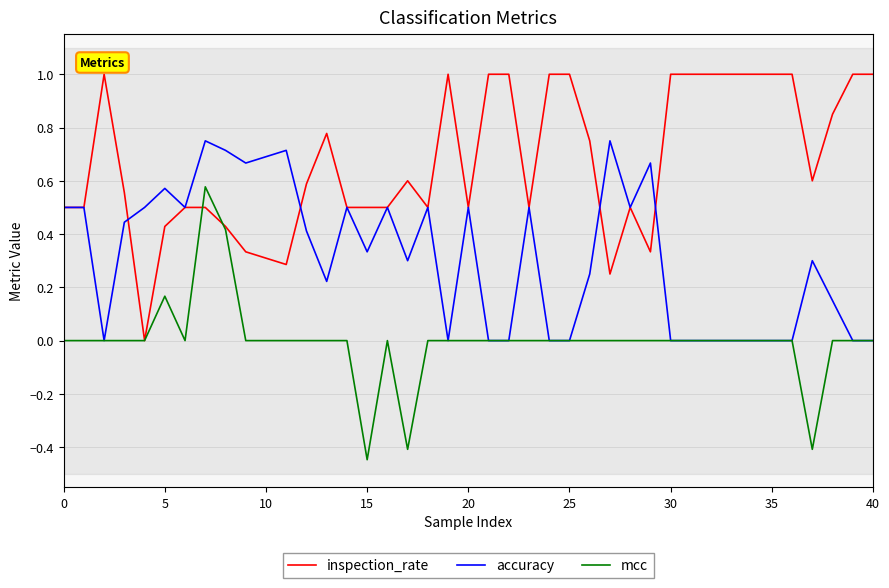

True or false: mcc has more than 1 interior local peaks.

True